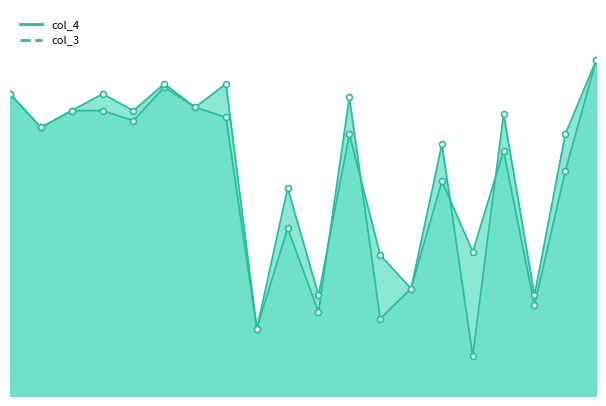

At which category is the sum across all series the highest?

19